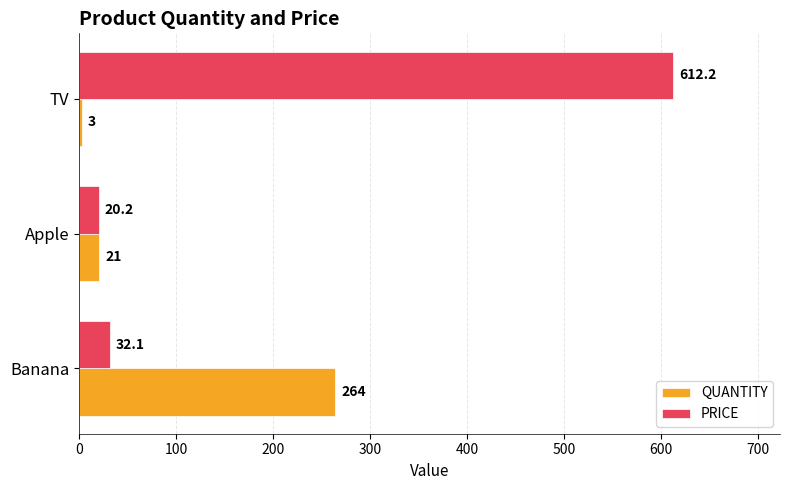

What are all the series names shown in the legend?

QUANTITY, PRICE